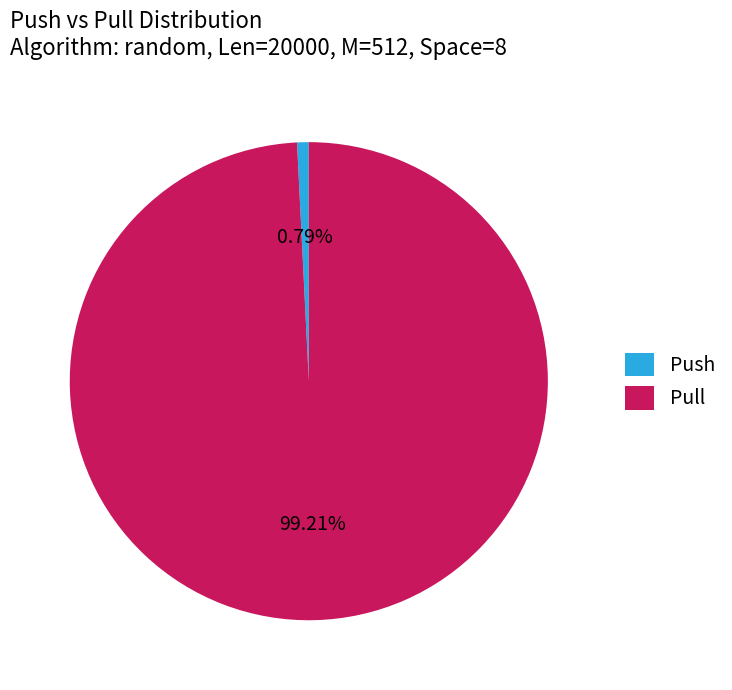

Is it true that Push is 8% of the pie?

False